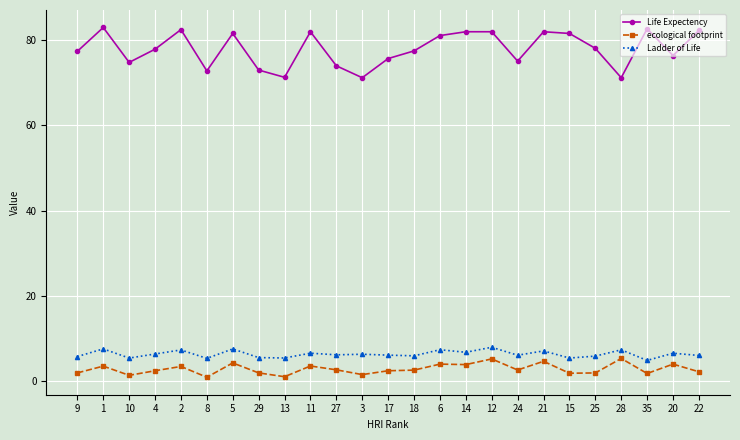

How many lines are shown in the chart?

3